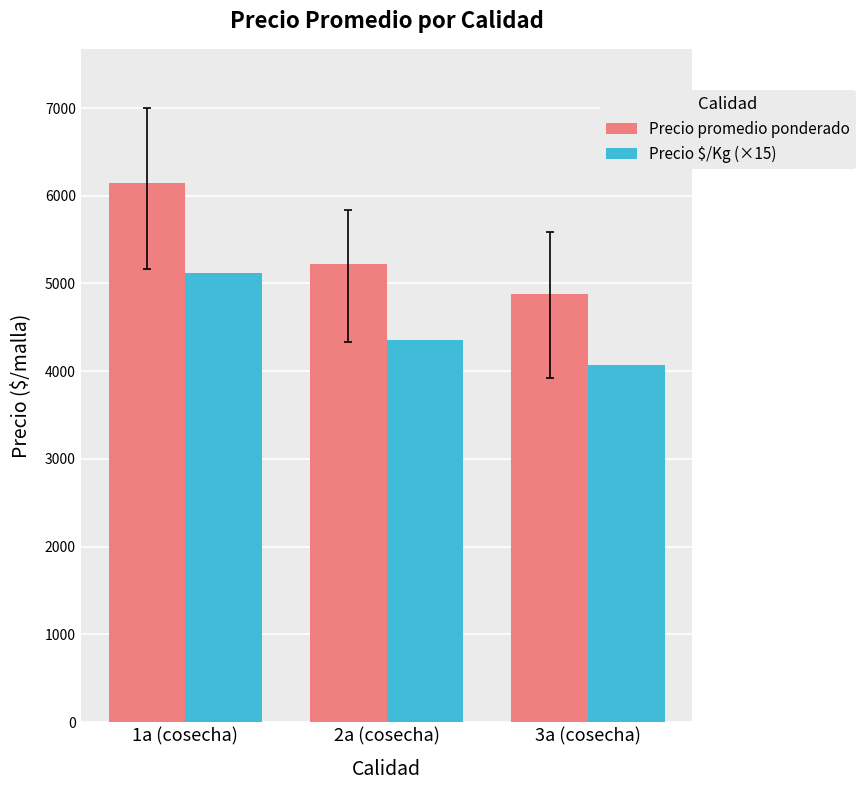

How many data points in Precio promedio ponderado are less than 5225?

1